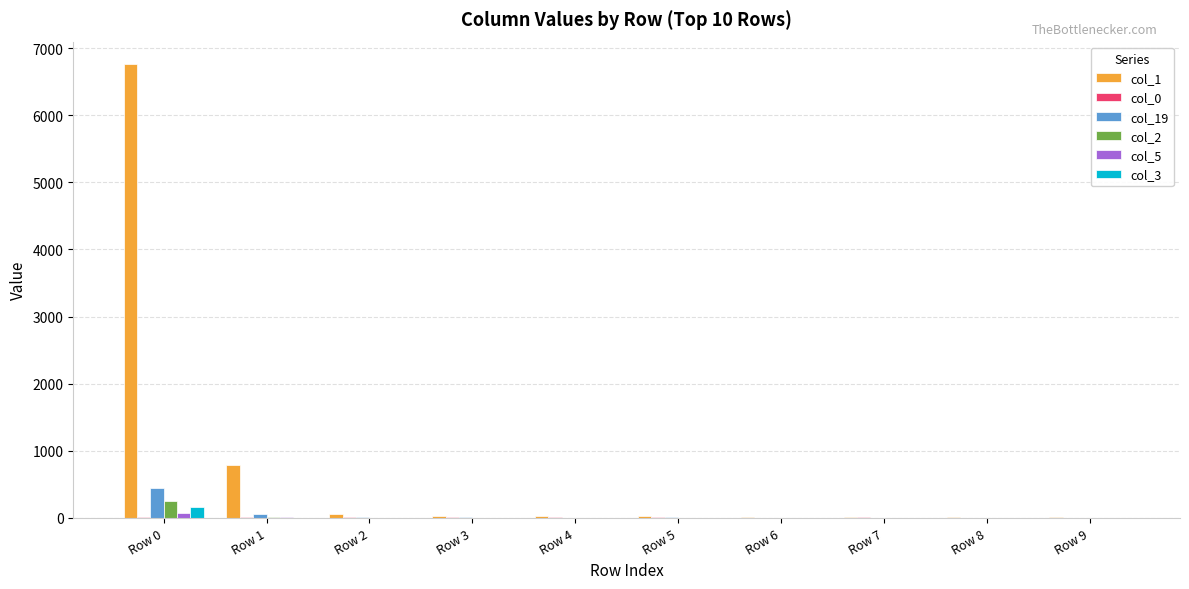

What is the maximum value shown in the chart?

6758